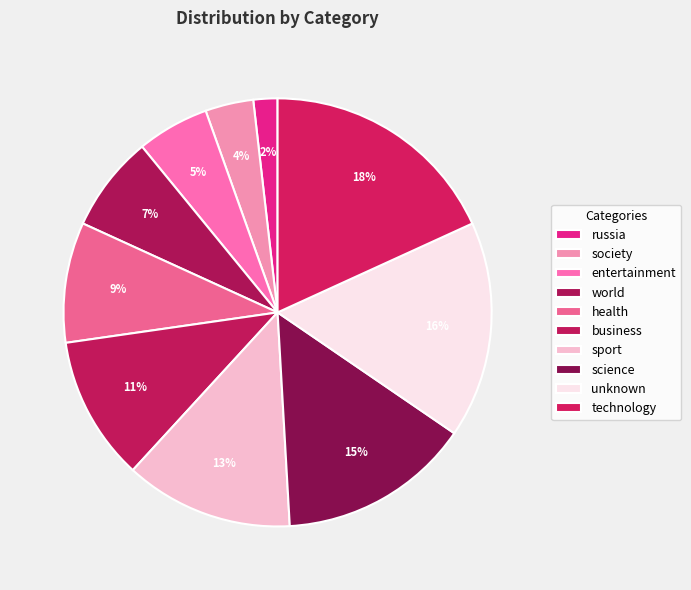

How many slices are in this pie chart?

10